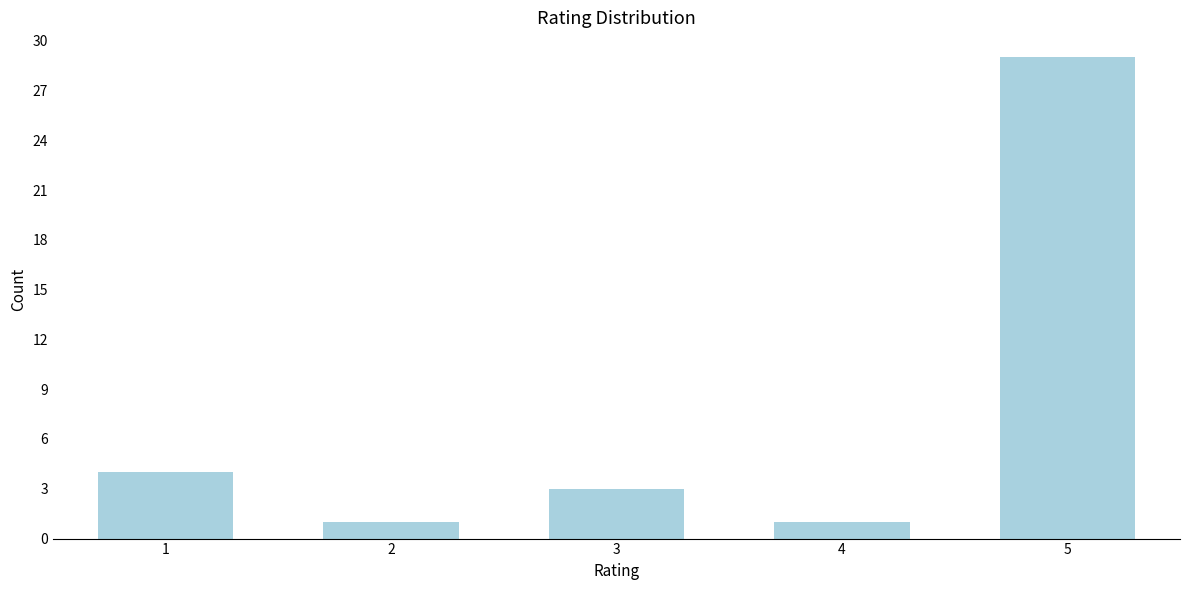

Reading right to left, extract all data points from this chart.

29	1	3	1	4